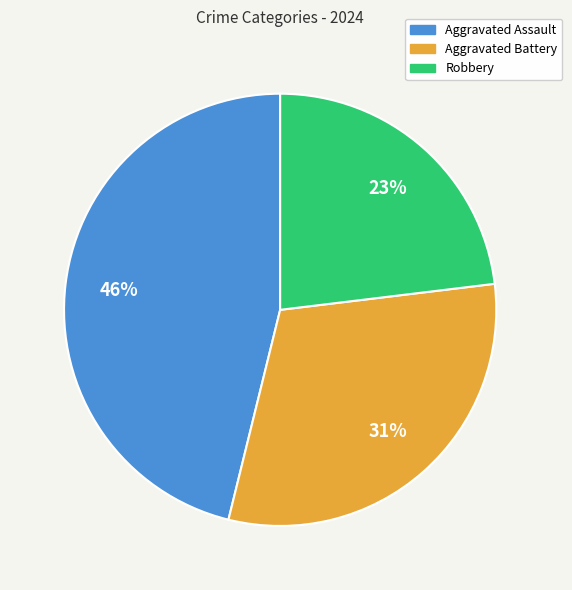

To the nearest percent, what portion does Robbery represent?

23%